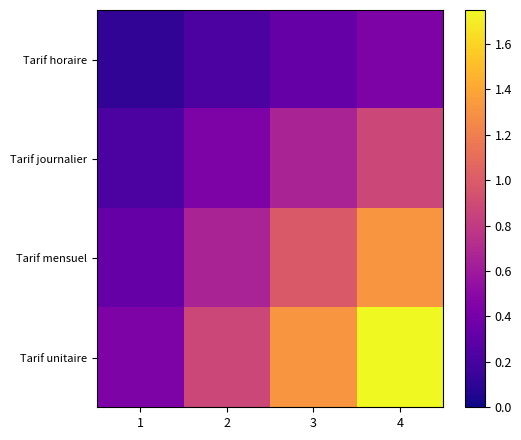

What is the total value across all series at 1?

1.1